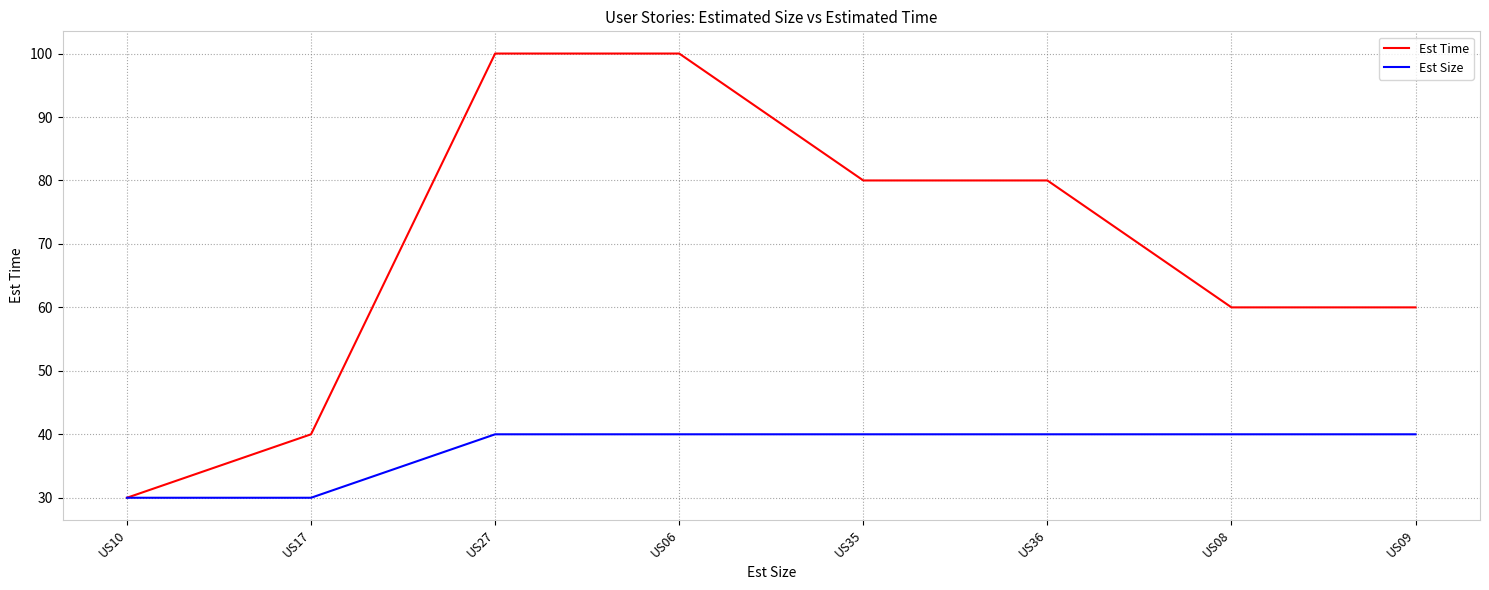

What is the sum of the Est Time values at US09 and US17?

100